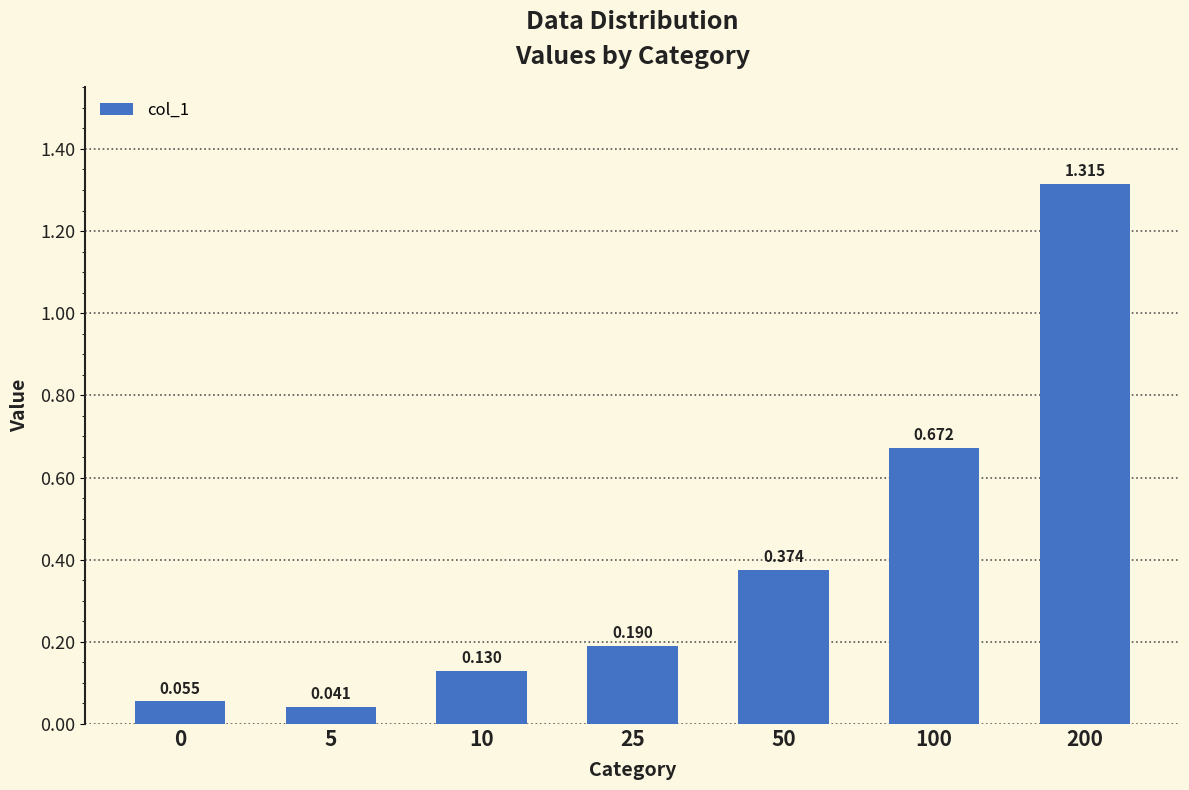

Count the number of data series in this chart.

1